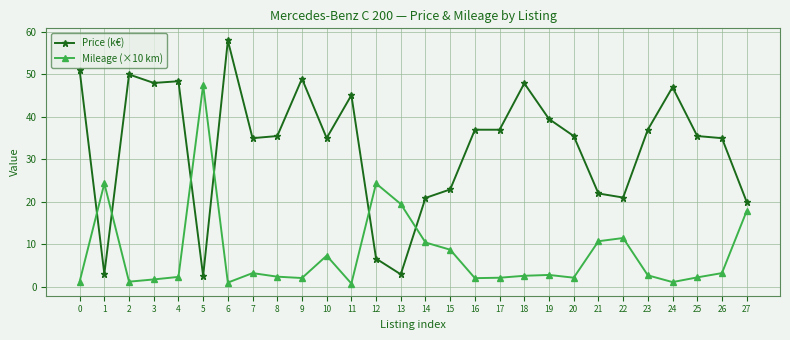

At which category does Price (k€) reach its first local valley?

1